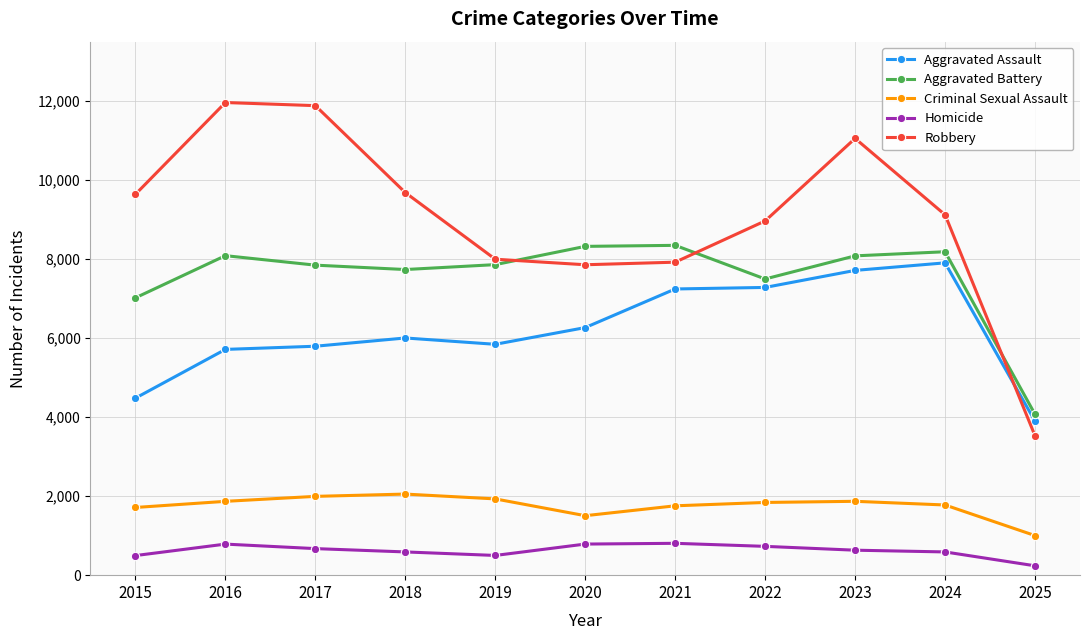

The Homicide series shows 237 at 2025. True or false?

True